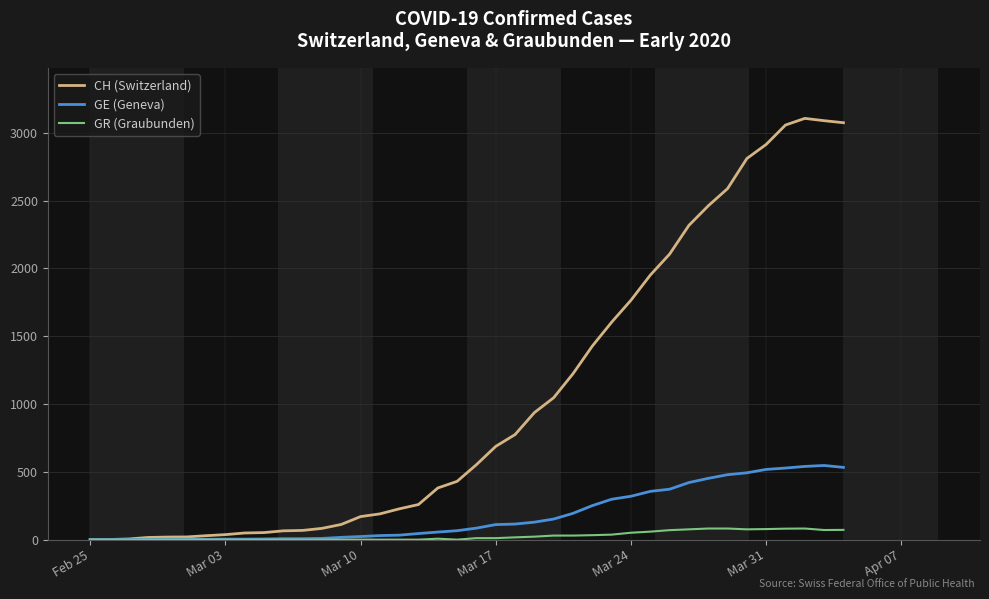

Which series has the largest total across all categories?

CH (Switzerland)